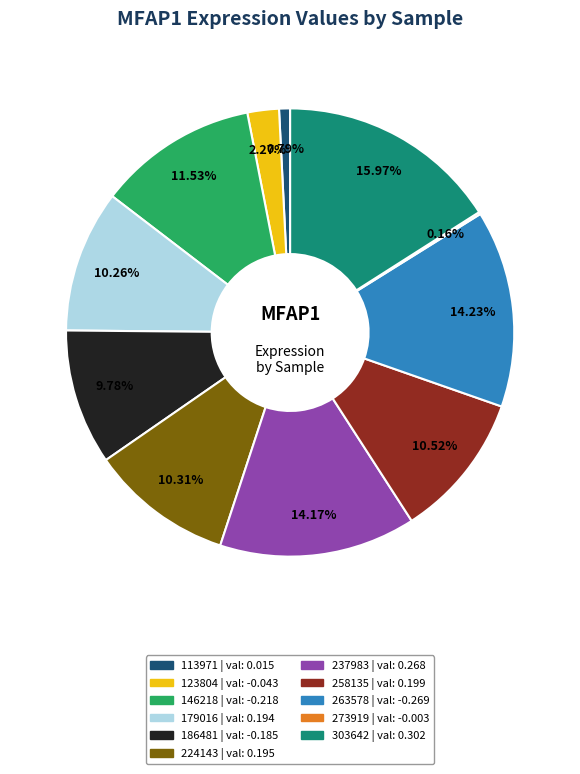

Does 263578 account for over 50% of the chart?

No